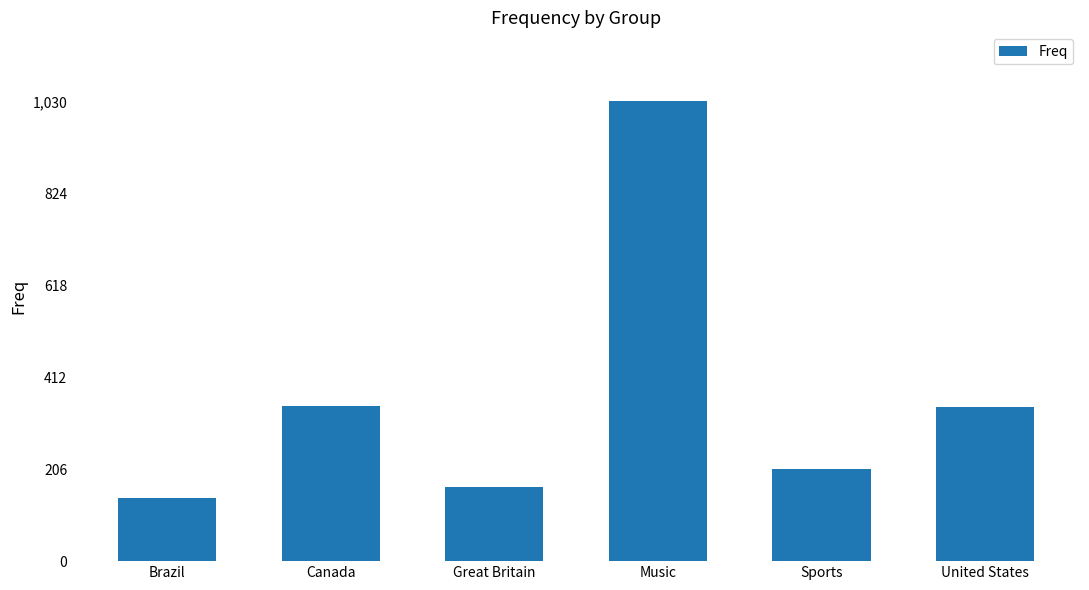

How many series are shown in this chart?

1